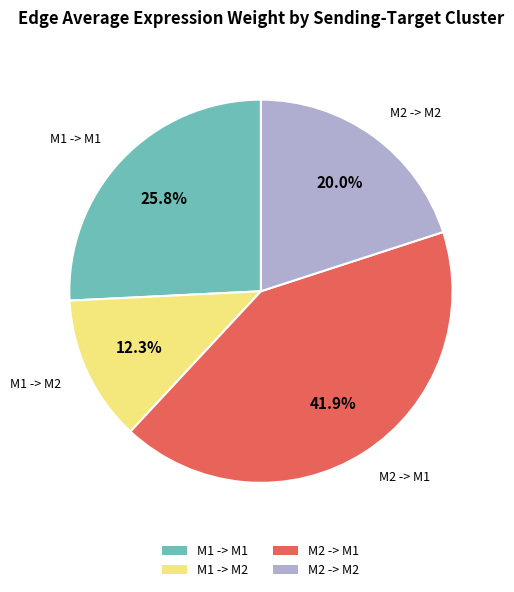

Is there any slice that represents more than half of the pie?

No